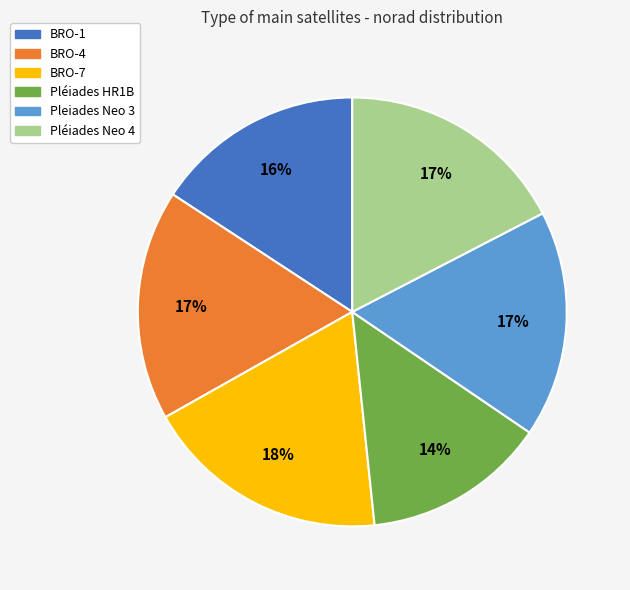

To the nearest percent, what portion does BRO-7 represent?

18%